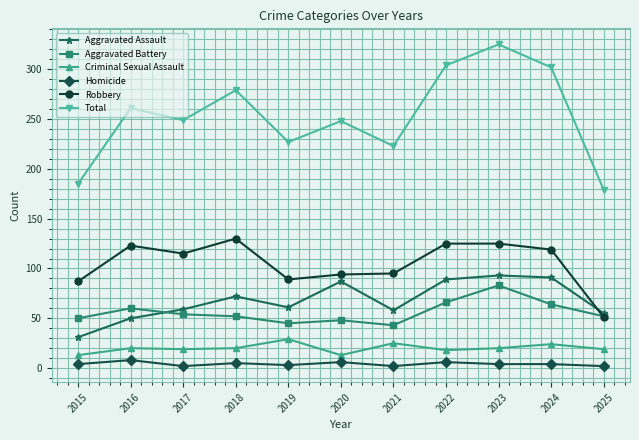

Is the value of Total at 2024 greater than the value of Aggravated Battery at 2022?

Yes